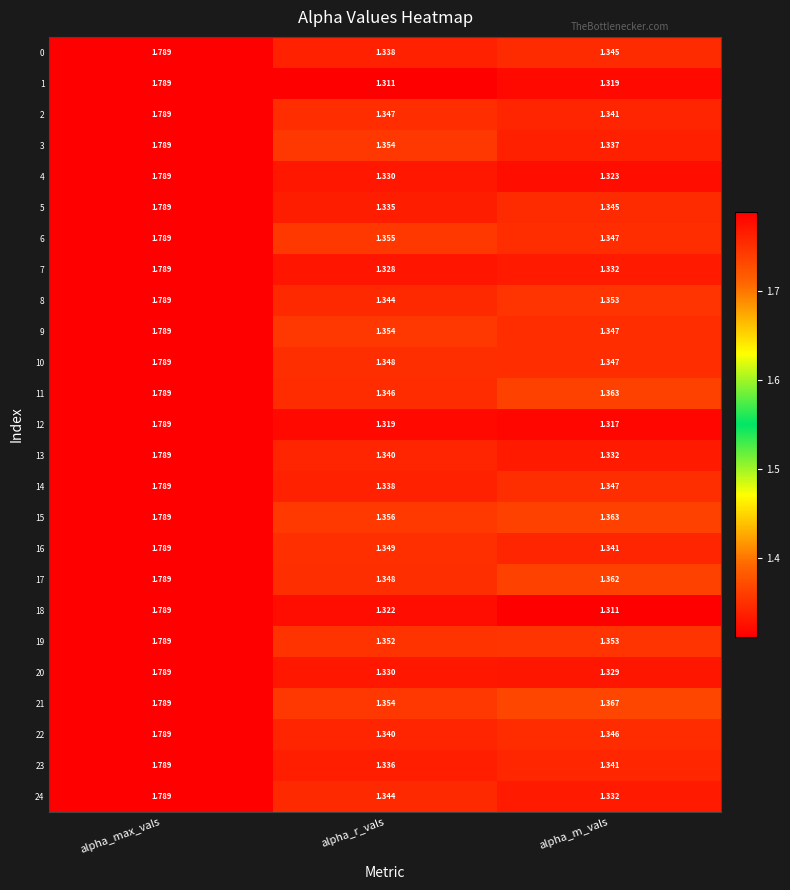

At which category is the sum across all series the highest?

alpha_max_vals